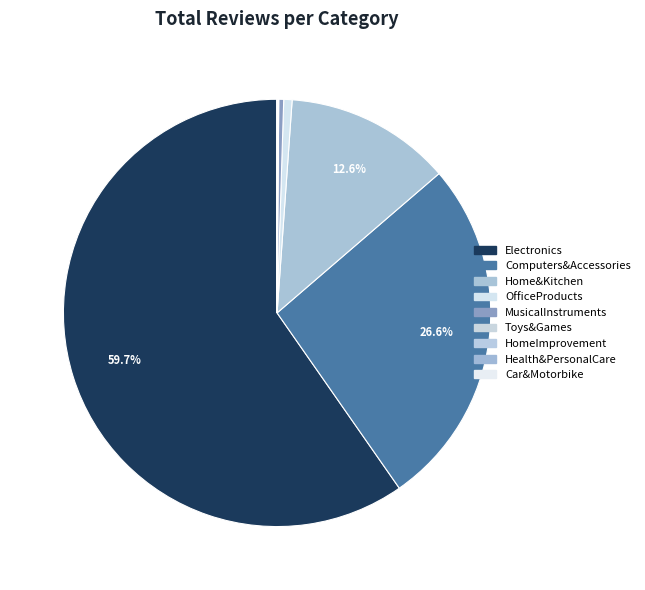

Does Home&Kitchen account for over 50% of the chart?

No